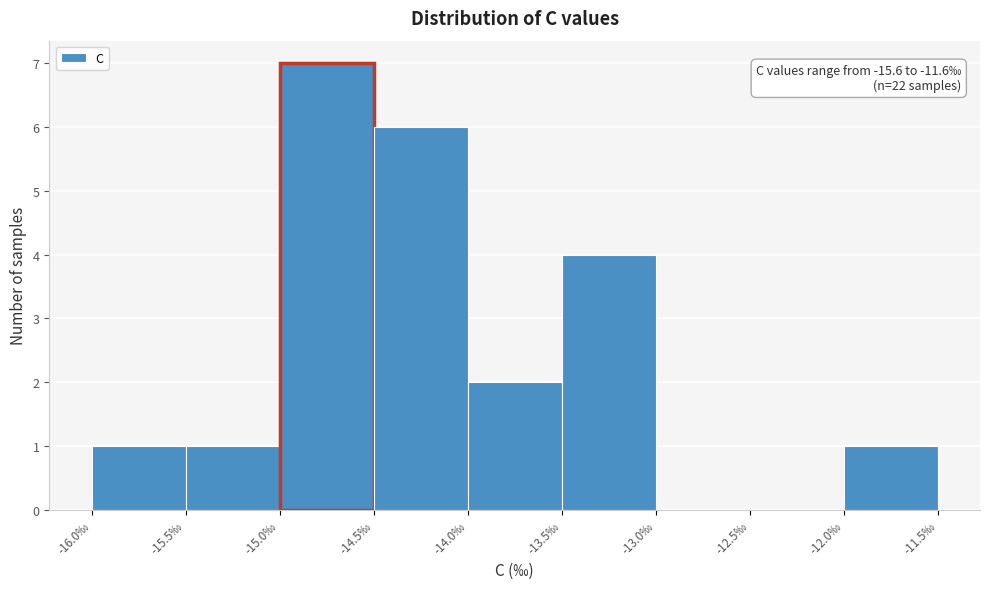

Over which range of the x-axis is the bar tallest?

-15.0 to -14.5